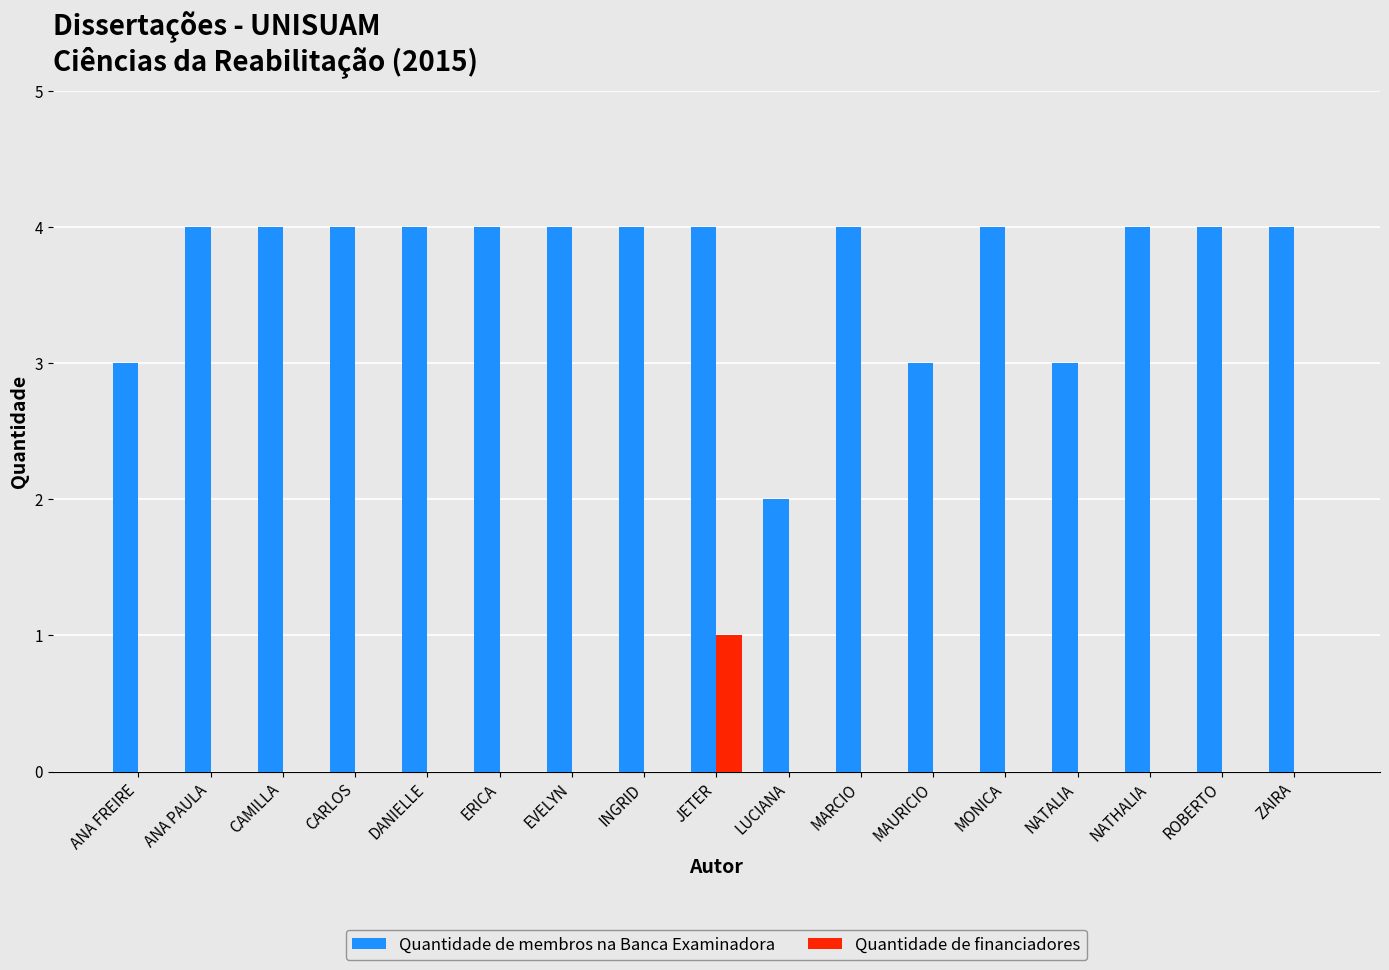

Reading left to right, what are all the values shown in this chart?

Quantidade de membros na Banca Examinadora: ANA FREIRE=3	ANA PAULA=4	CAMILLA=4	CARLOS=4	DANIELLE=4	ERICA=4	EVELYN=4	INGRID=4	JETER=4	LUCIANA=2	MARCIO=4	MAURICIO=3	MONICA=4	NATALIA=3	NATHALIA=4	ROBERTO=4	ZAIRA=4
Quantidade de financiadores: ANA FREIRE=0	ANA PAULA=0	CAMILLA=0	CARLOS=0	DANIELLE=0	ERICA=0	EVELYN=0	INGRID=0	JETER=1	LUCIANA=0	MARCIO=0	MAURICIO=0	MONICA=0	NATALIA=0	NATHALIA=0	ROBERTO=0	ZAIRA=0